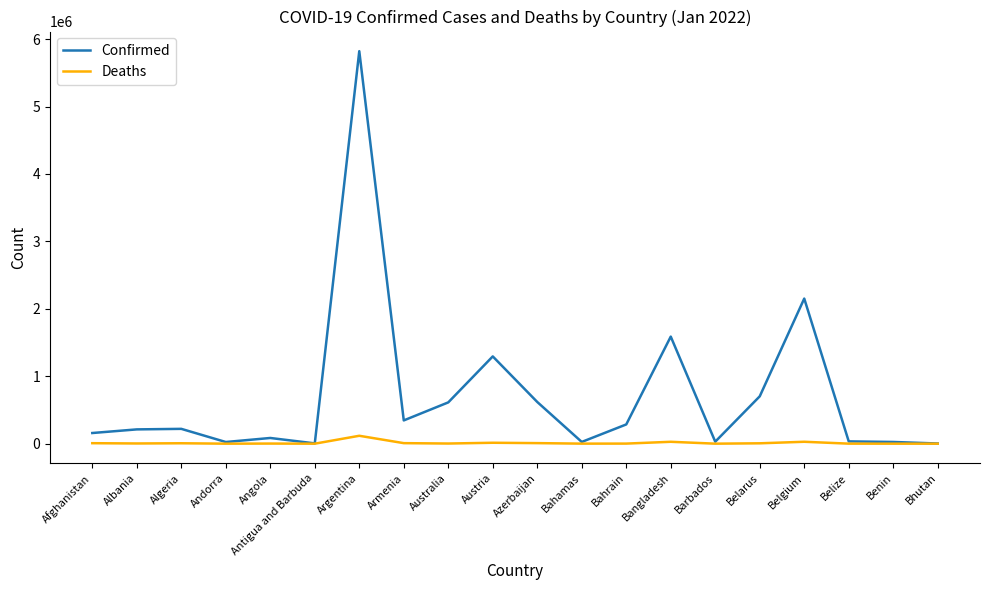

Which series has the largest total across all categories?

Confirmed